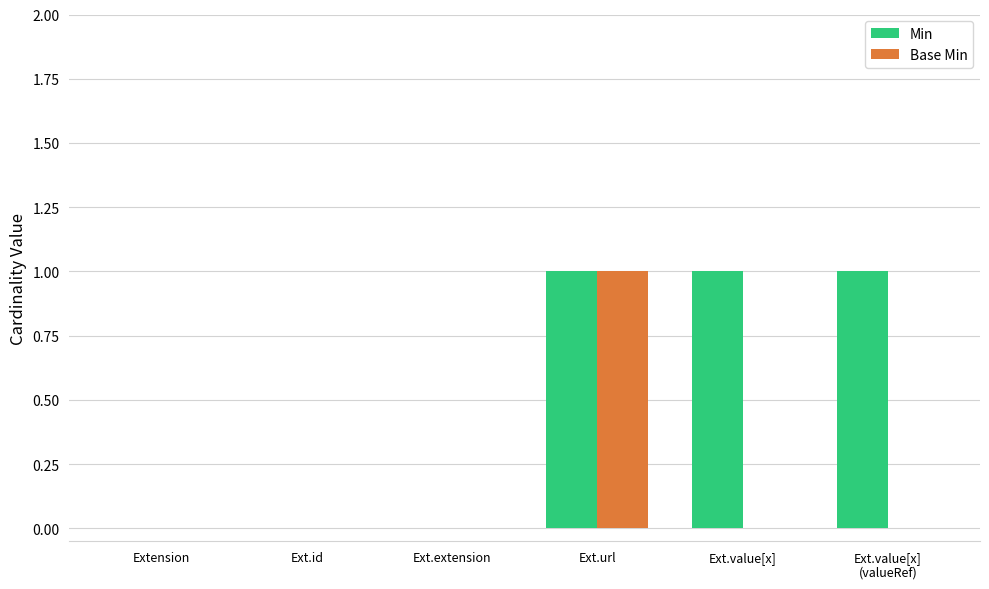

How many Min values are between 0 and 1?

6